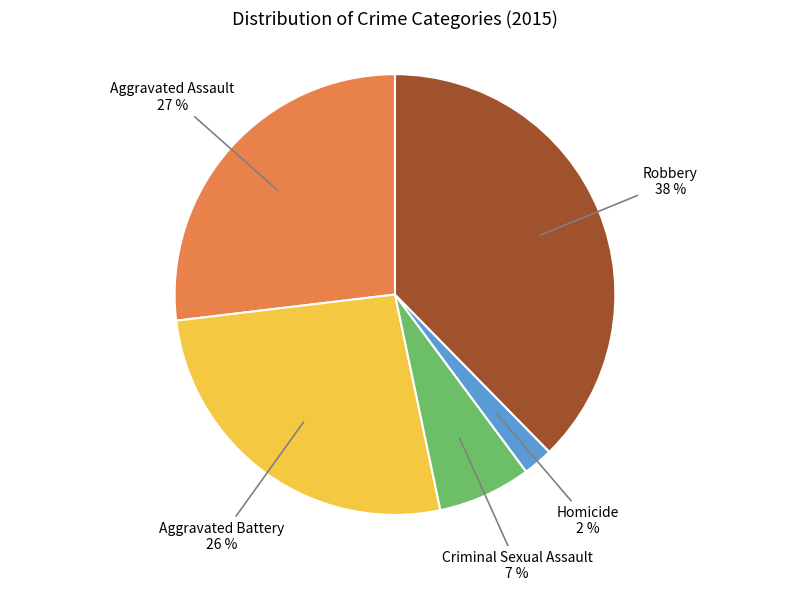

Between Criminal Sexual Assault and Aggravated Battery, which is larger?

Aggravated Battery